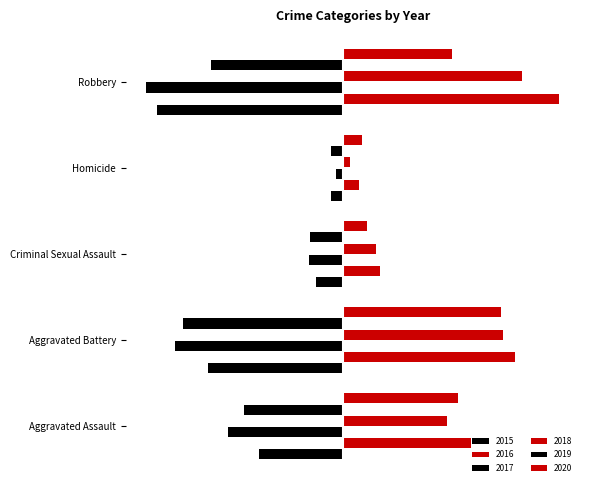

What is the minimum value shown in the chart?

-224